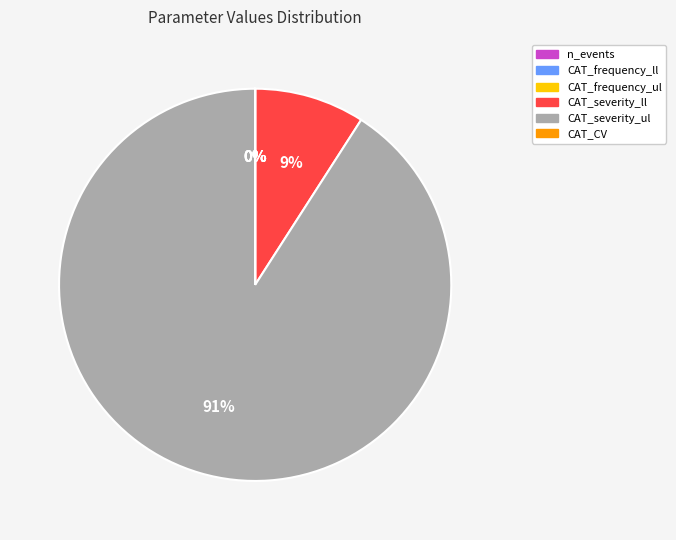

To the nearest percent, what is the average slice percentage?

17%